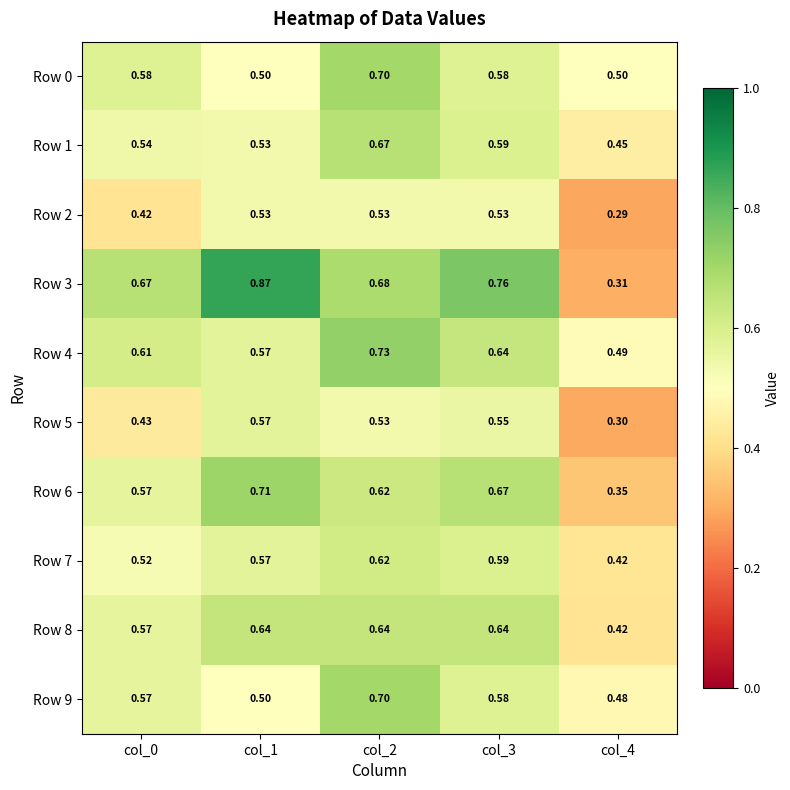

Is the value of Row 4 at col_4 greater than the value of Row 5 at col_1?

No